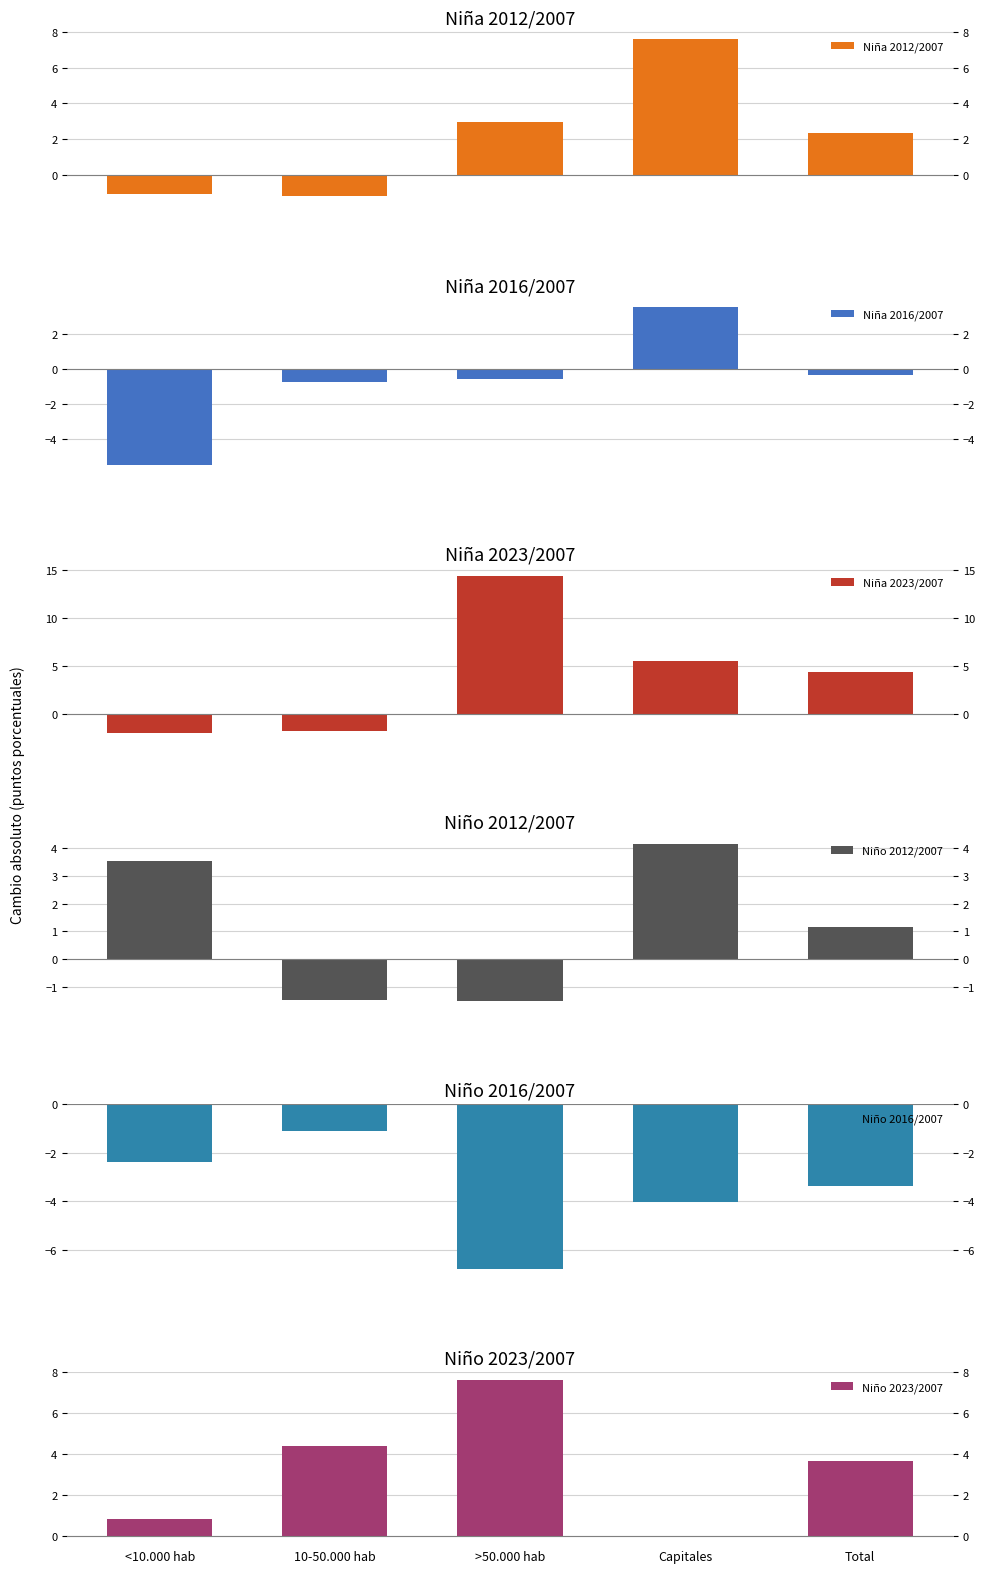

At which label is Niño 2016/2007 closest to -3?

Total